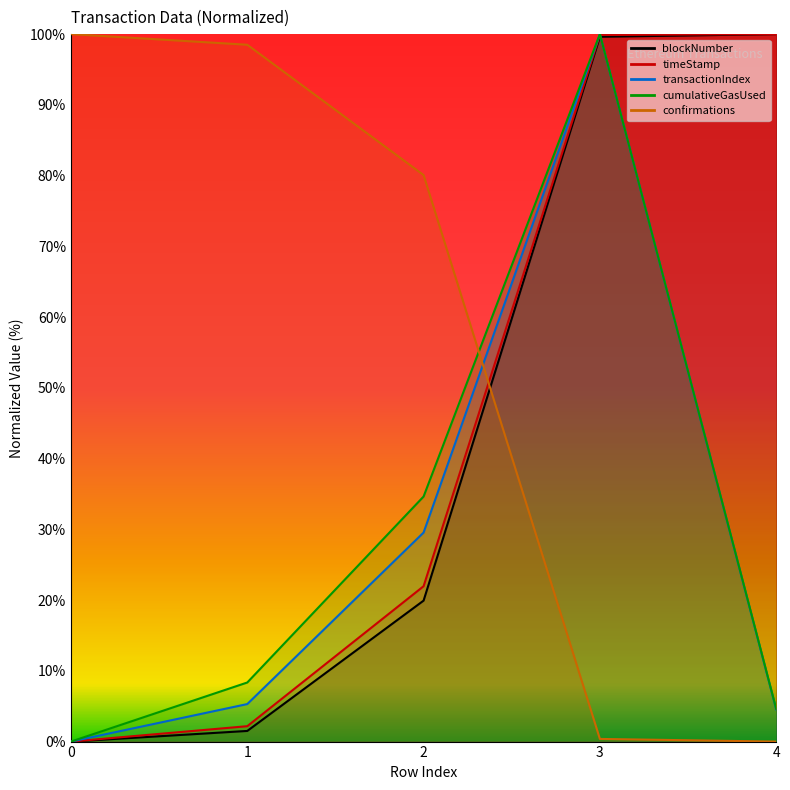

Between 1 and 3, which is larger?

3